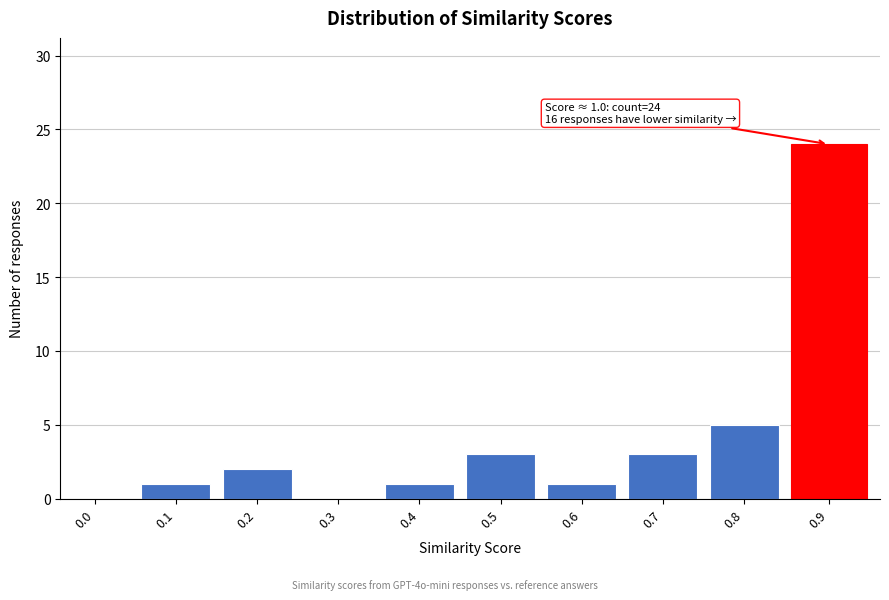

Reading right to left, transcribe all the data shown in this chart.

0.9=24	0.8=5	0.7=3	0.6=1	0.5=3	0.4=1	0.3=0	0.2=2	0.1=1	0.0=0